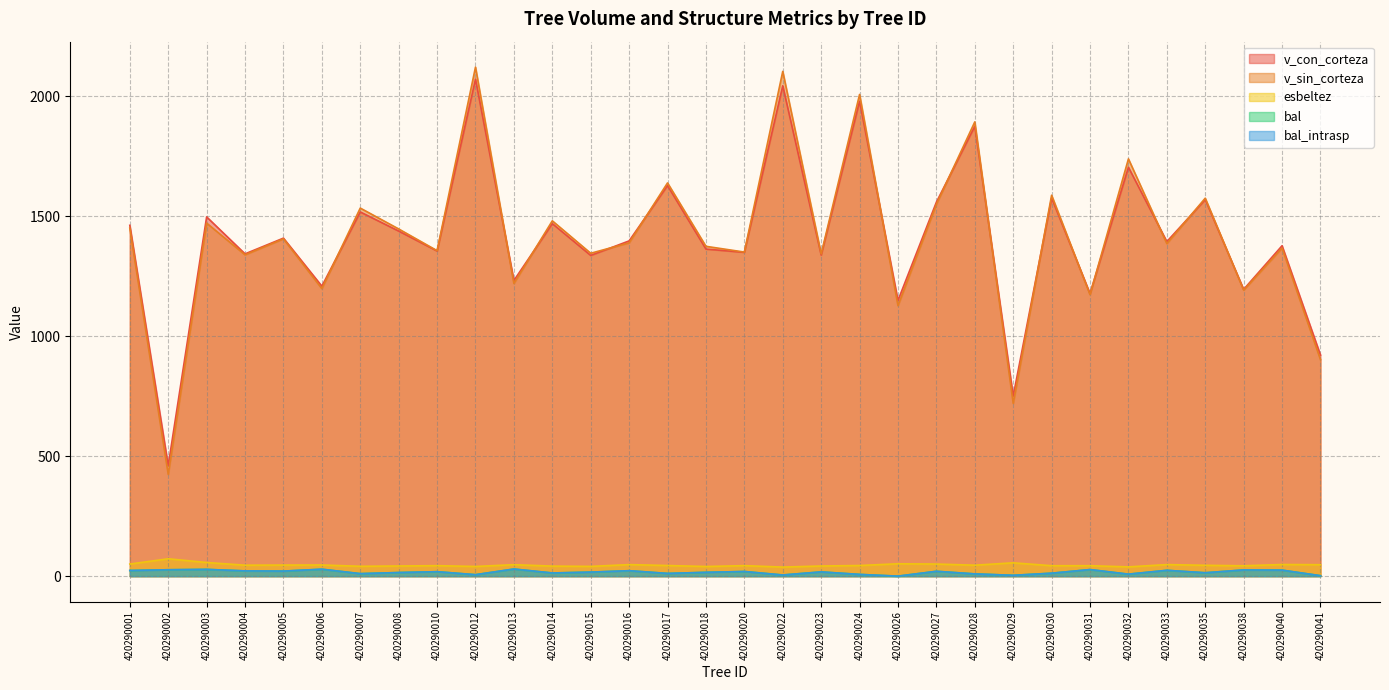

What is the value of the esbeltez point at the 25th from the left?

43.5